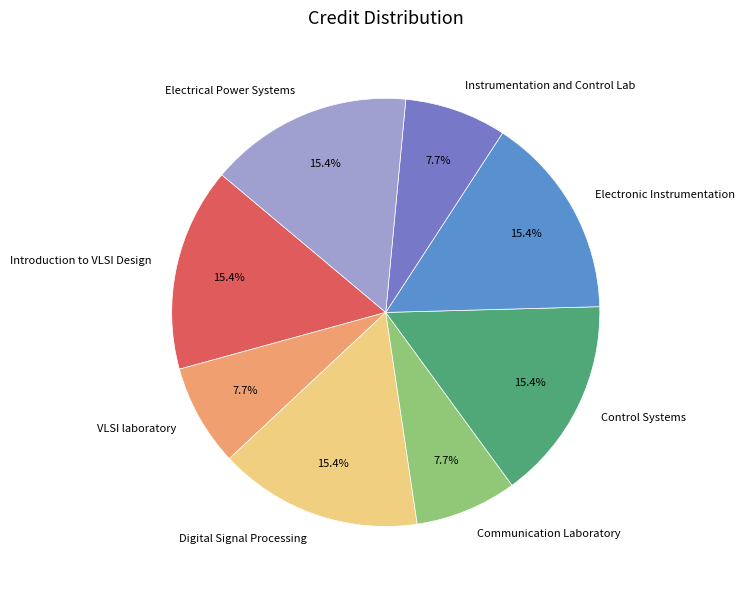

Between Communication Laboratory and Digital Signal Processing, which is larger?

Digital Signal Processing